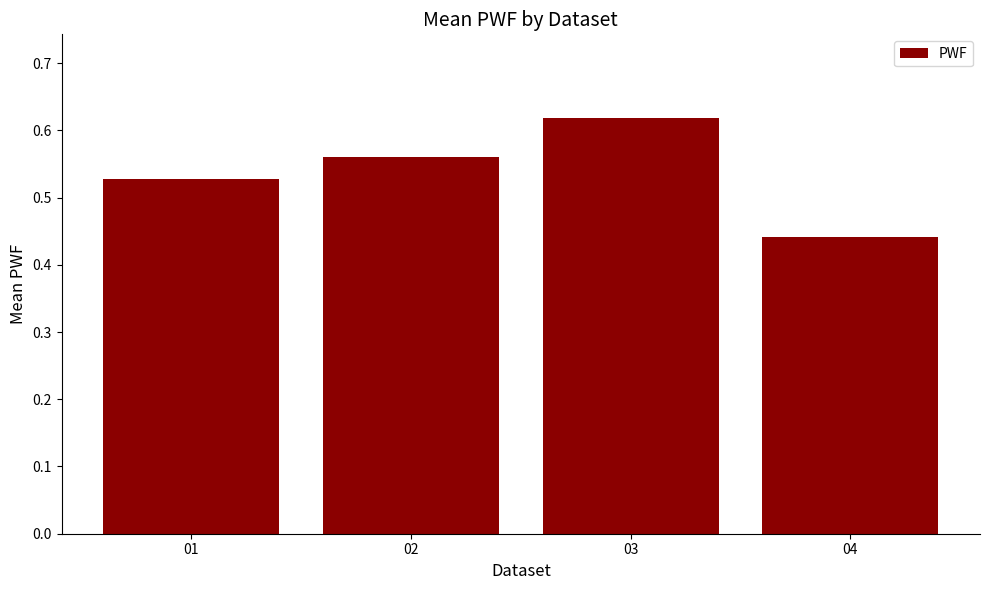

How many values are between 0 and 1?

4